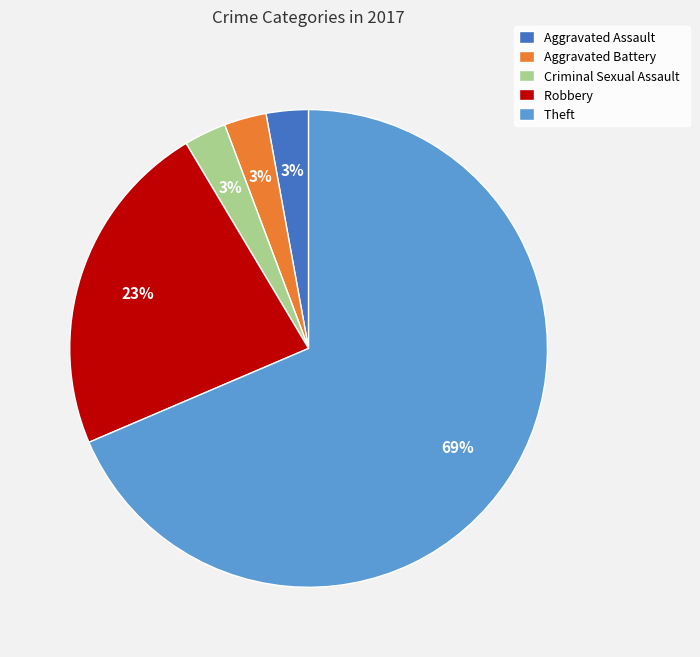

To the nearest percent, what portion does Aggravated Assault represent?

3%